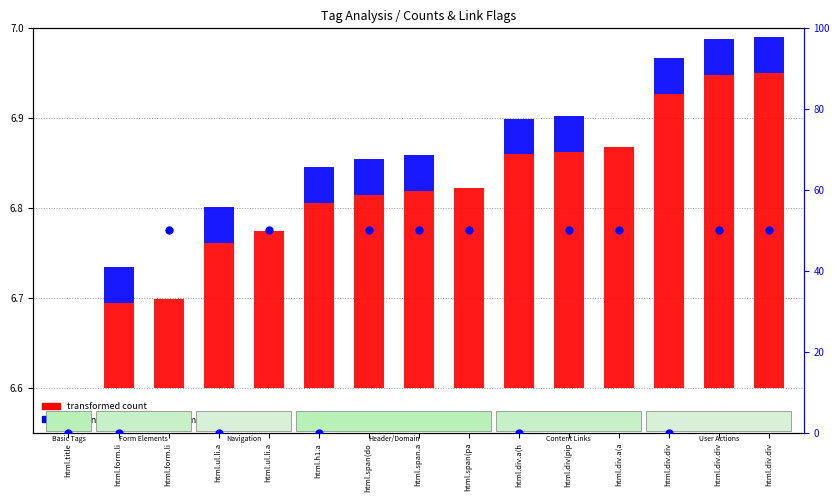

What is the approximate value of percentile rank within the sample at html.ul.li.a?

50.0